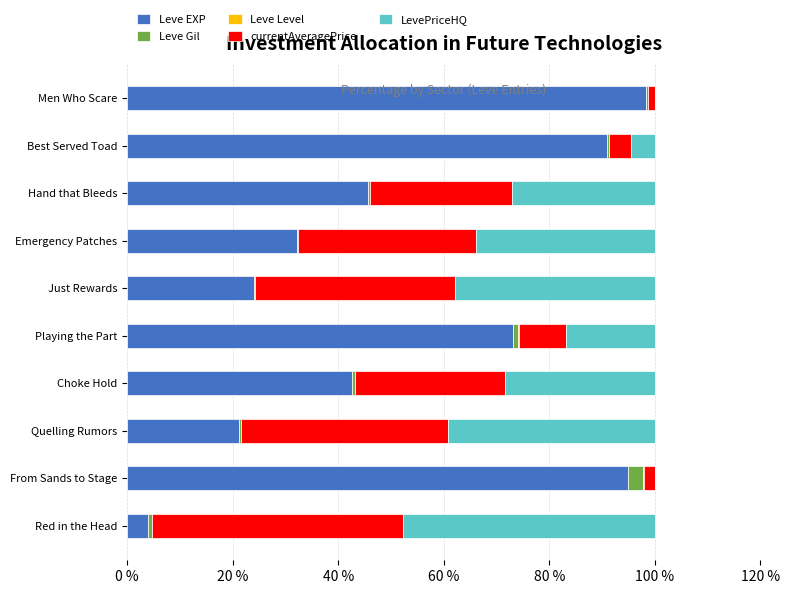

True or false: Leve EXP has a value of 21.2 at Quelling Rumors.

True